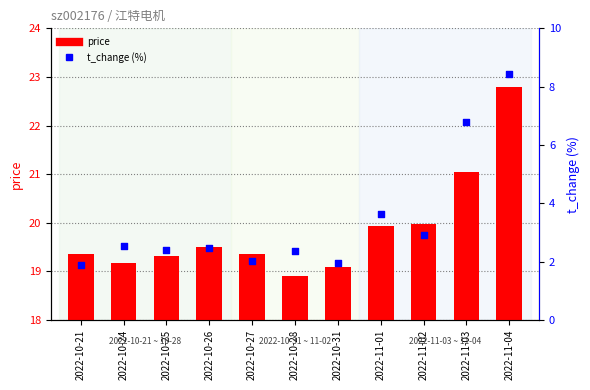

Which series contains the highest Y value?

t_change